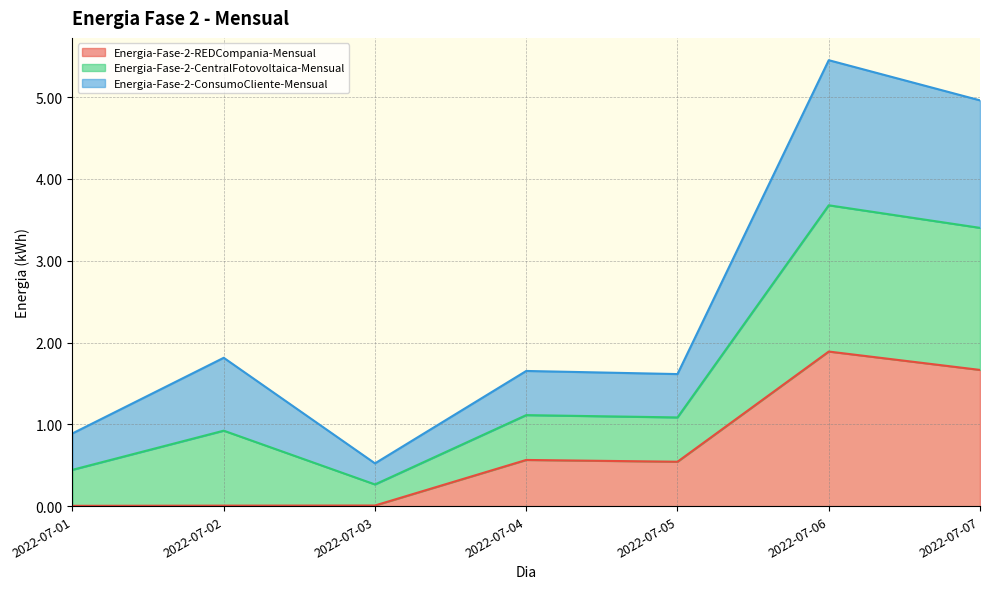

Is the value of Energia-Fase-2-REDCompania-Mensual at 2022-07-01 greater than the value of Energia-Fase-2-CentralFotovoltaica-Mensual at 2022-07-01?

No